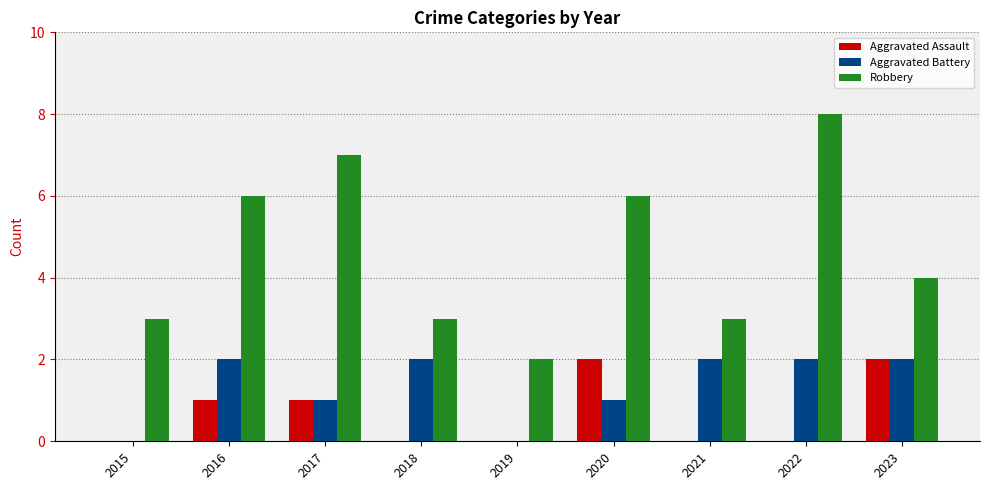

Reading right to left, what are all the values shown in this chart?

Aggravated Assault: 2	0	0	2	0	0	1	1	0
Aggravated Battery: 2	2	2	1	0	2	1	2	0
Robbery: 4	8	3	6	2	3	7	6	3